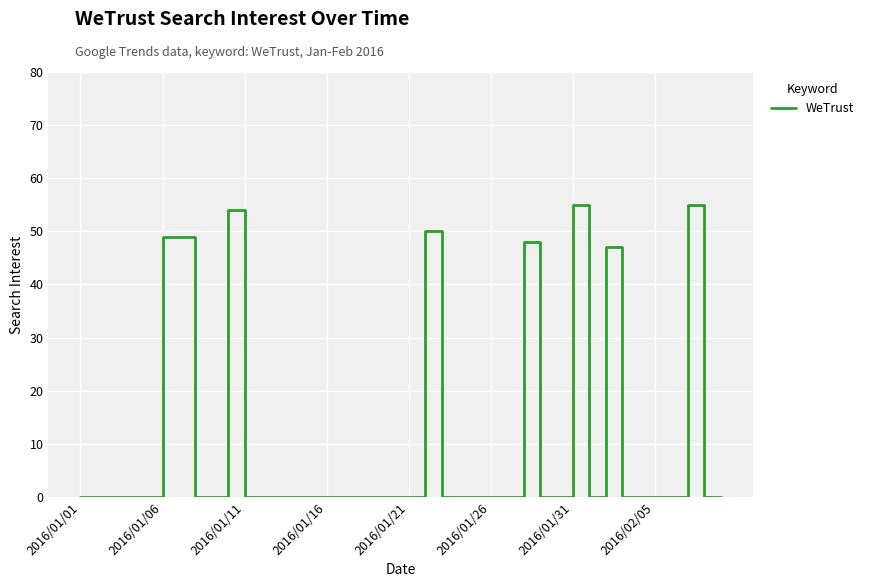

What is the difference between the maximum and minimum values?

55